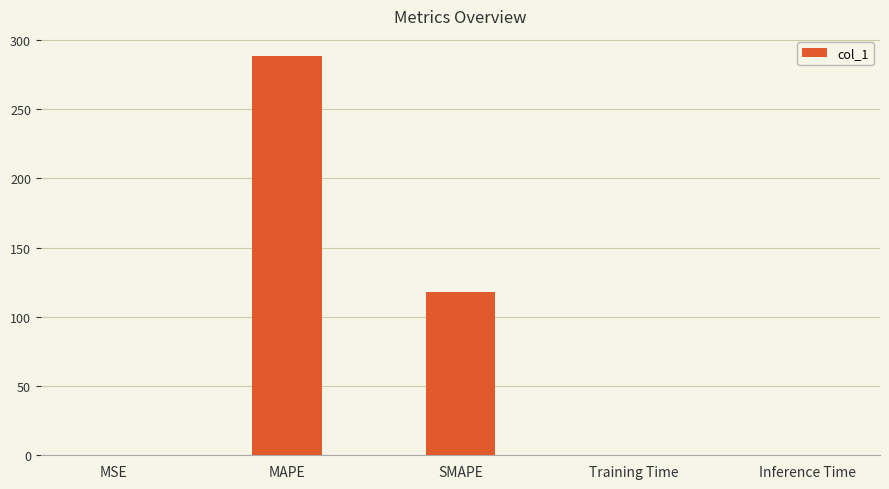

Are the bars horizontal?

No